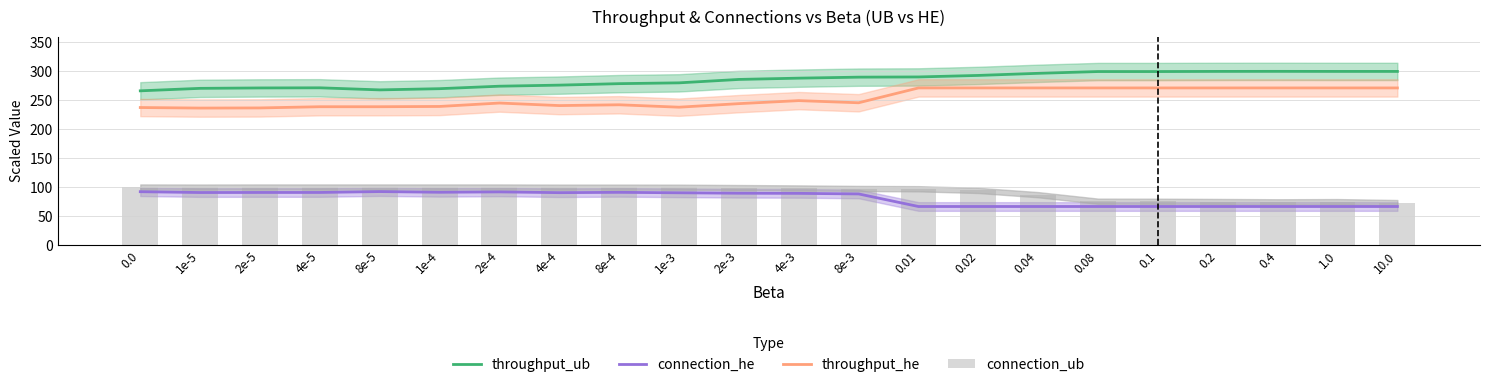

Is the value of throughput_ub at 0.0 greater than the value of connection_he at 2e-5?

Yes